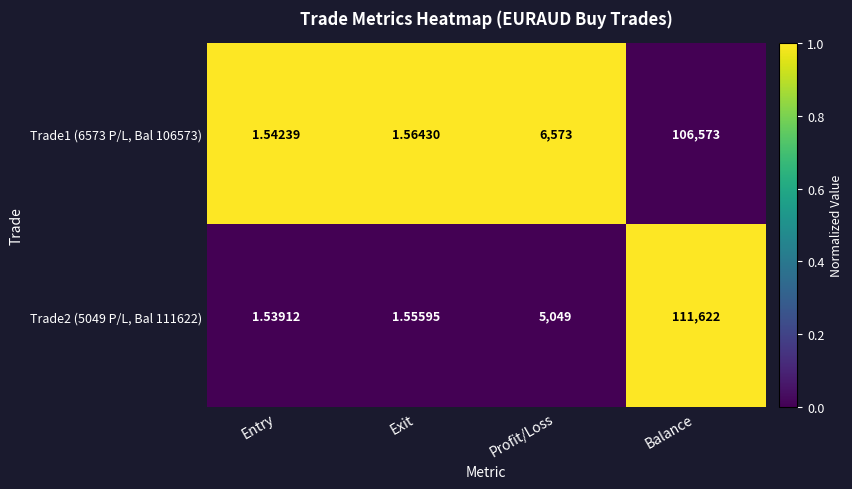

Rank the series at Profit/Loss from highest to lowest value.

Trade1 (6573 P/L, Bal 106573), Trade2 (5049 P/L, Bal 111622)